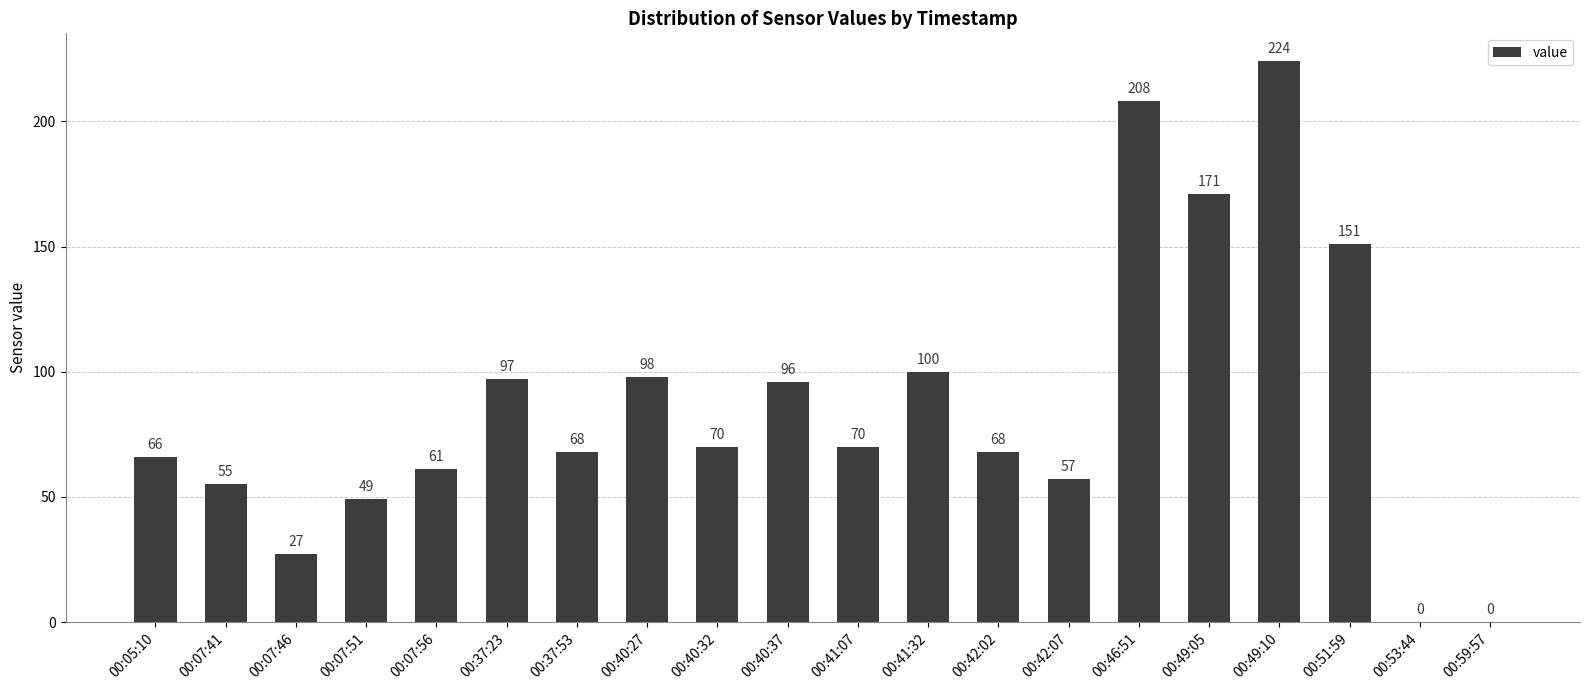

Approximately how many times larger is the value at 00:07:46 compared to 00:40:32?

0.4